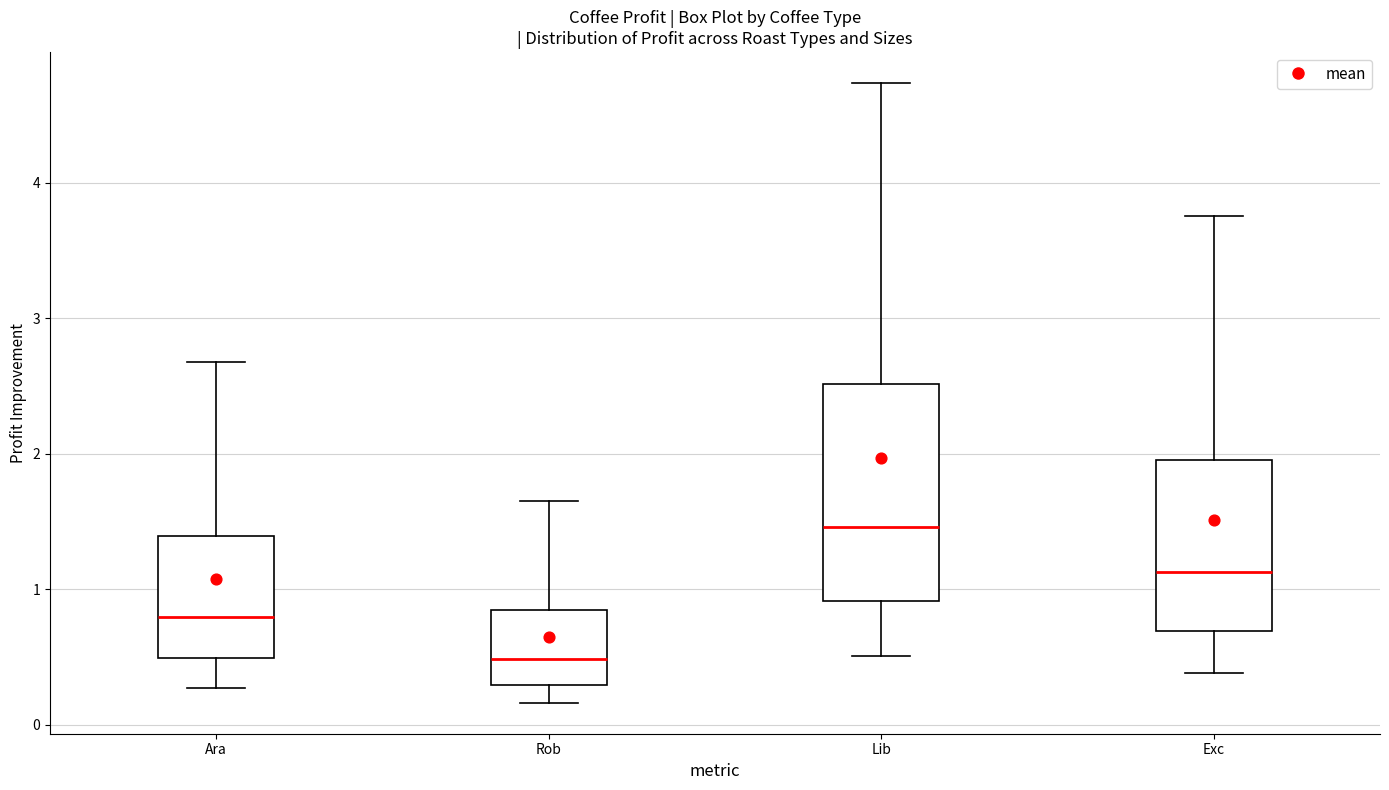

Which box has the highest median line?

Lib